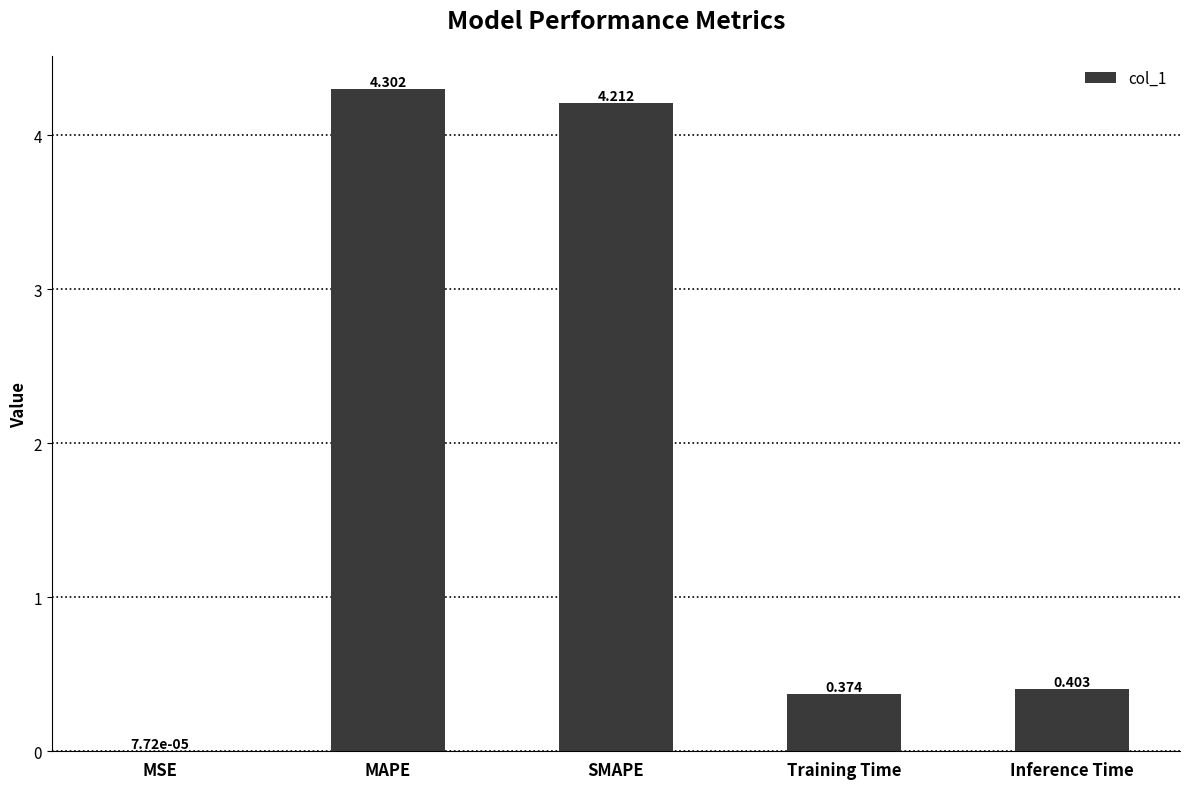

What is the maximum value shown in the chart?

4.3